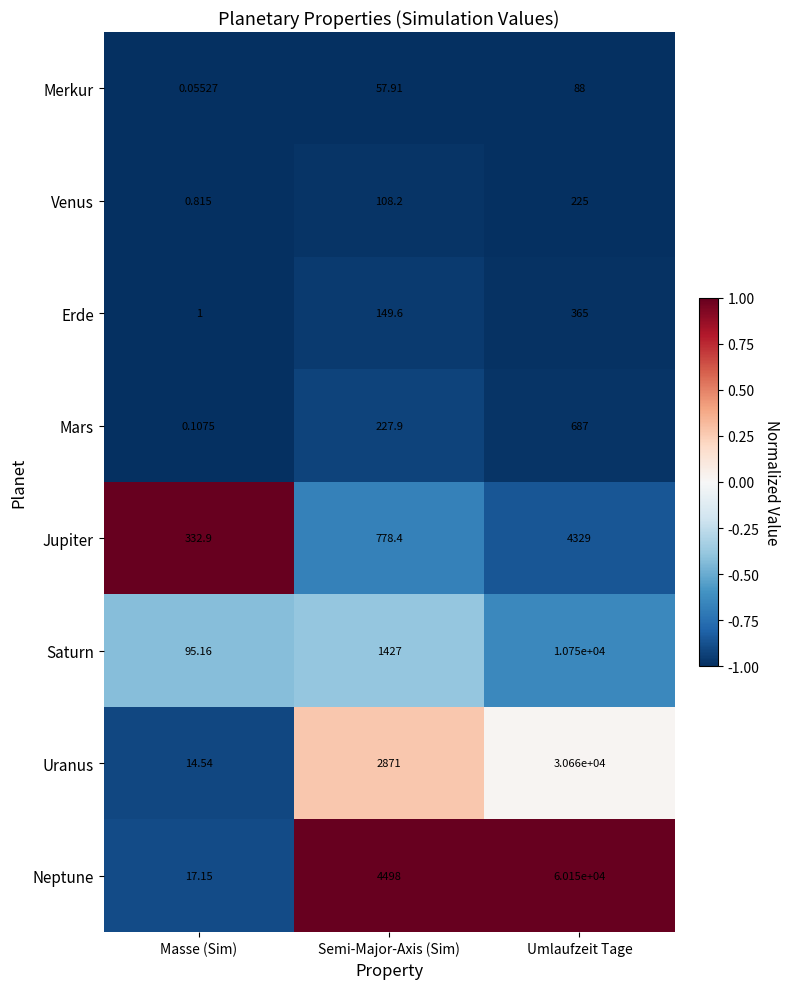

List the series in order of their peak value, lowest first.

Merkur, Venus, Erde, Mars, Jupiter, Saturn, Uranus, Neptune